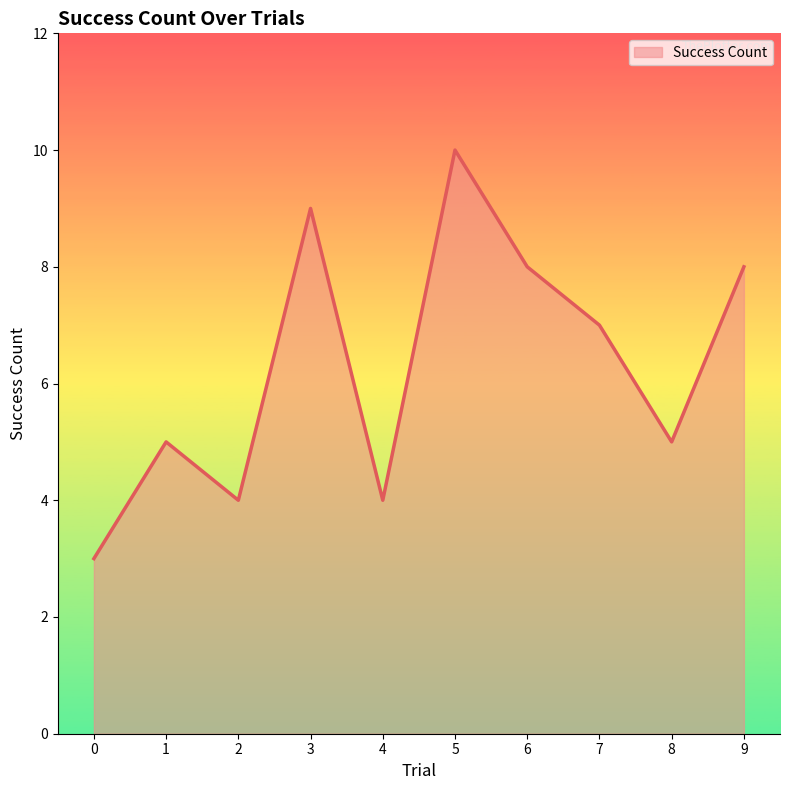

What is the ratio of the value at 7 to the value at 1?

1.4